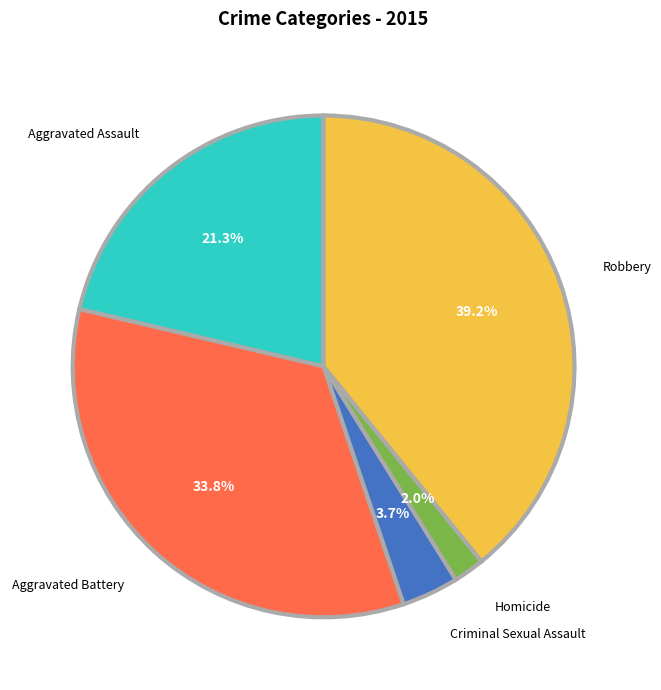

Which has a higher value, Criminal Sexual Assault or Aggravated Battery?

Aggravated Battery